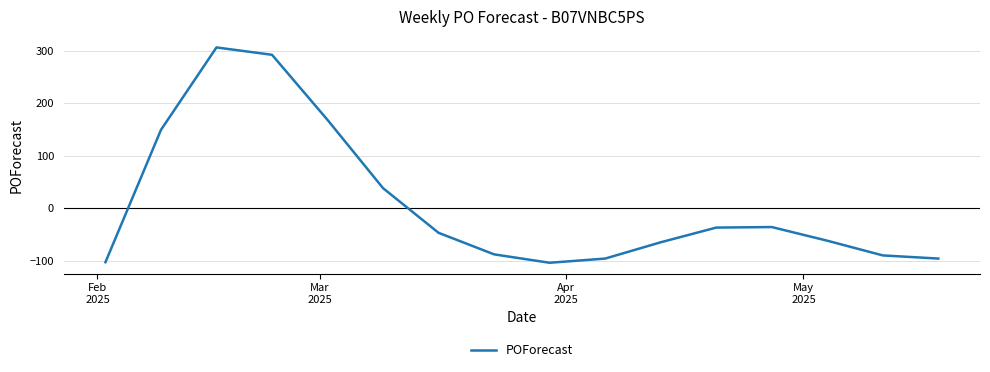

What is the greatest value displayed?

306